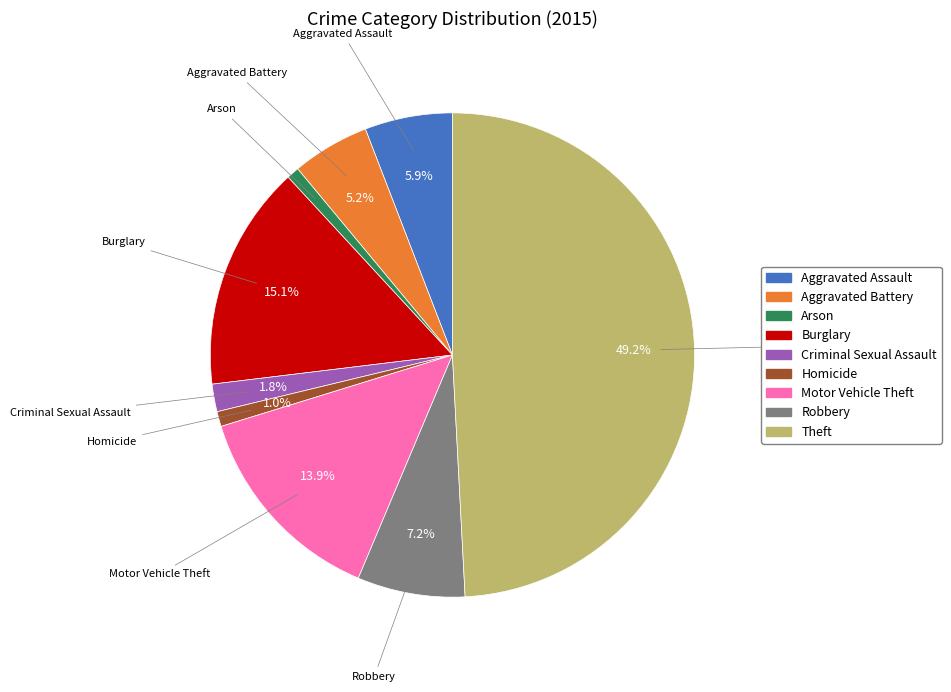

To the nearest percent, what is the difference between the largest and smallest slice percentages?

48%